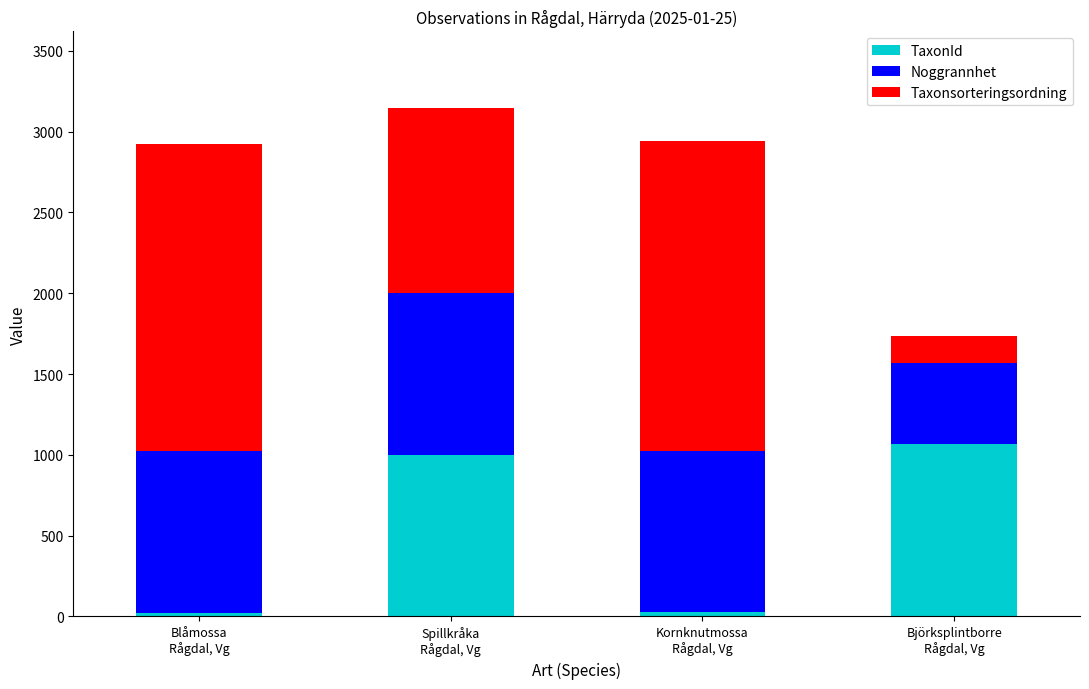

What is the difference between the second highest and second lowest values in the TaxonId series?

974.6